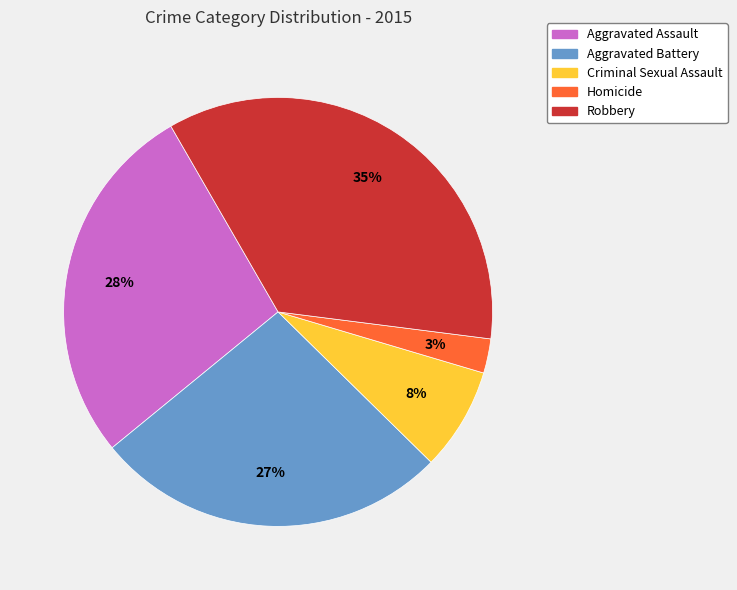

To the nearest percent, what is the average slice percentage?

20%